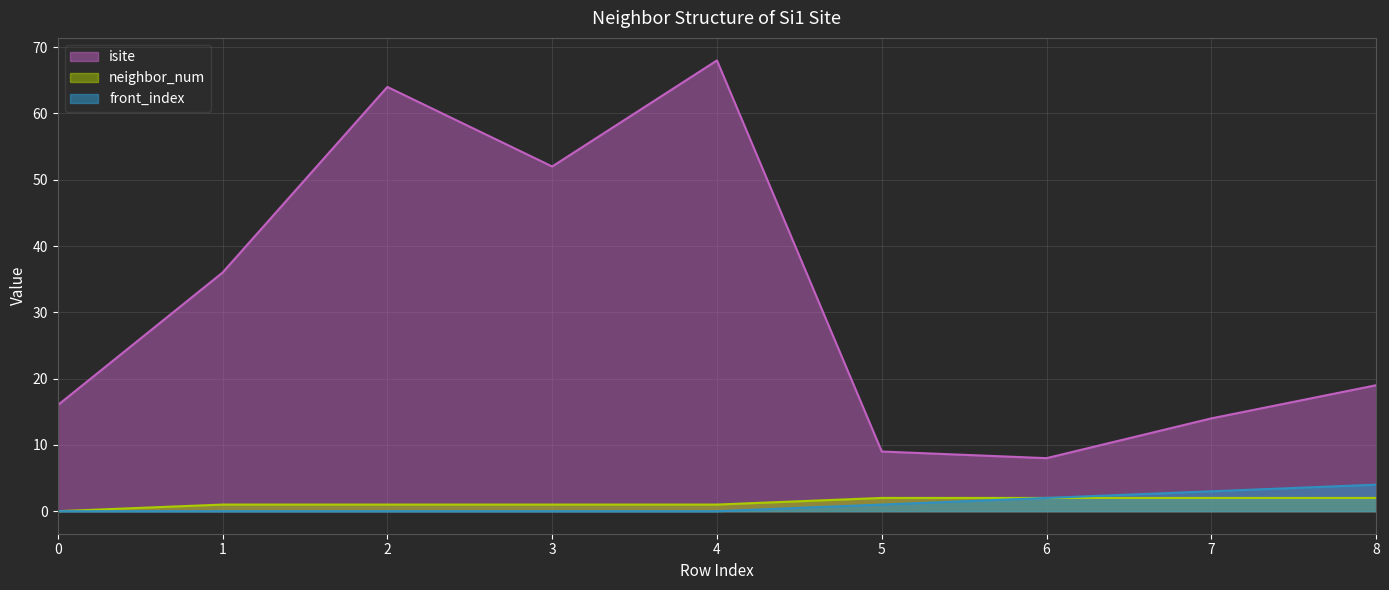

Reading right to left, list all the values displayed in this chart.

isite: 8=19	7=14	6=8	5=9	4=68	3=52	2=64	1=36	0=16
neighbor_num: 8=2	7=2	6=2	5=2	4=1	3=1	2=1	1=1	0=0
front_index: 8=4	7=3	6=2	5=1	4=0	3=0	2=0	1=0	0=0